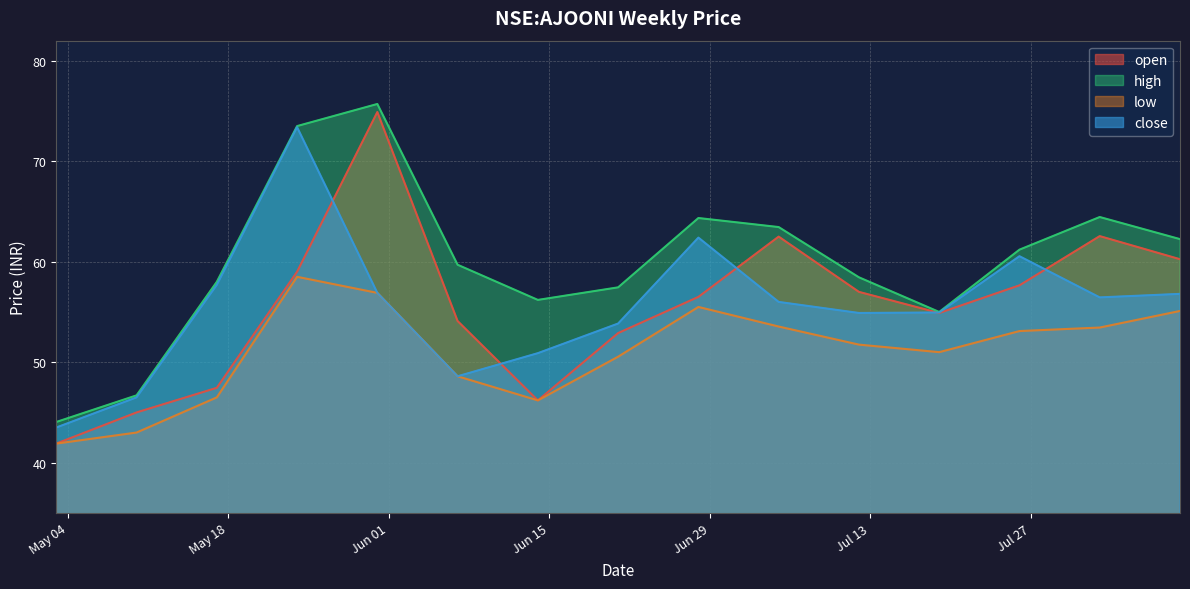

At how many categories does at least one series exceed 52?

13